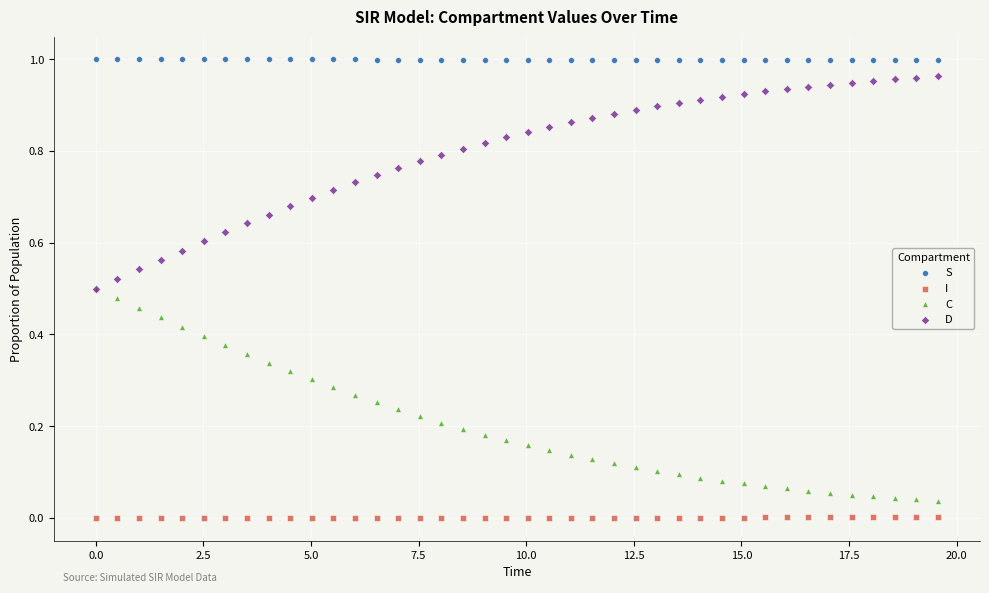

Which series contains the highest Y value?

S